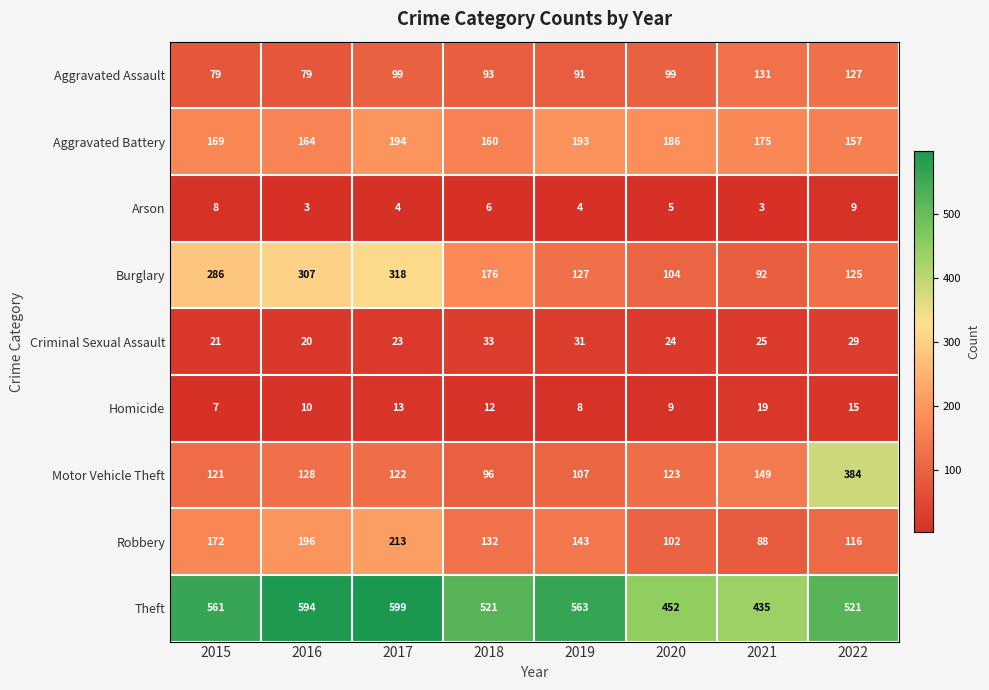

How many Robbery values are between 116 and 196?

5